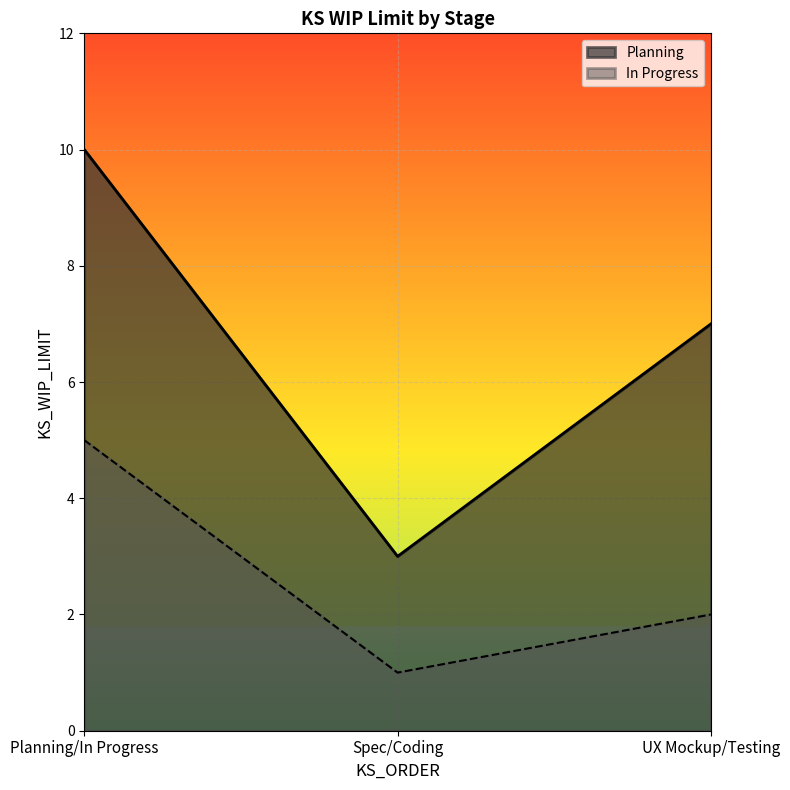

Does the chart display data point markers on the line(s)?

No